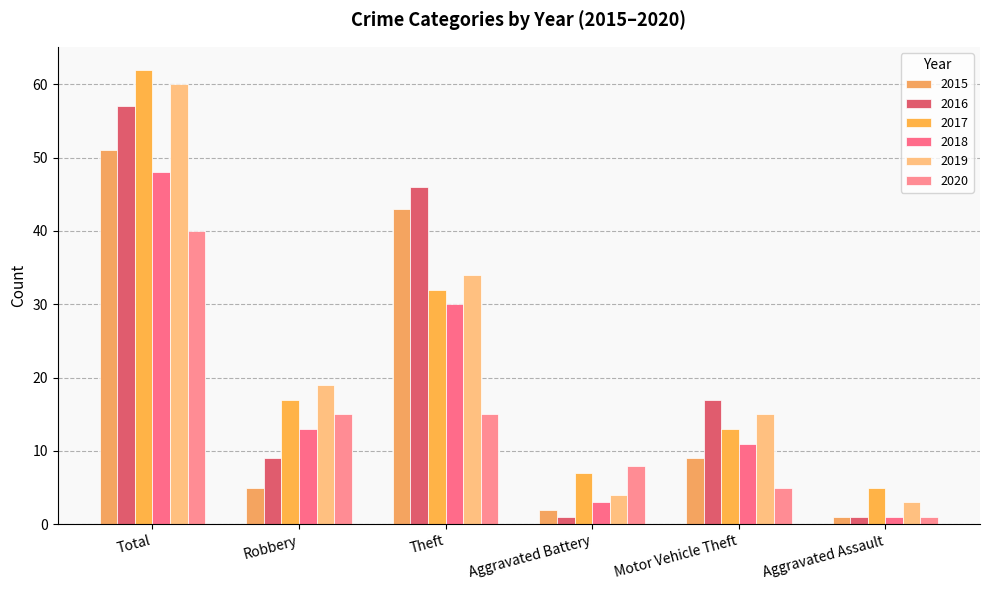

Which category has the highest value in the 2016 series?

Total